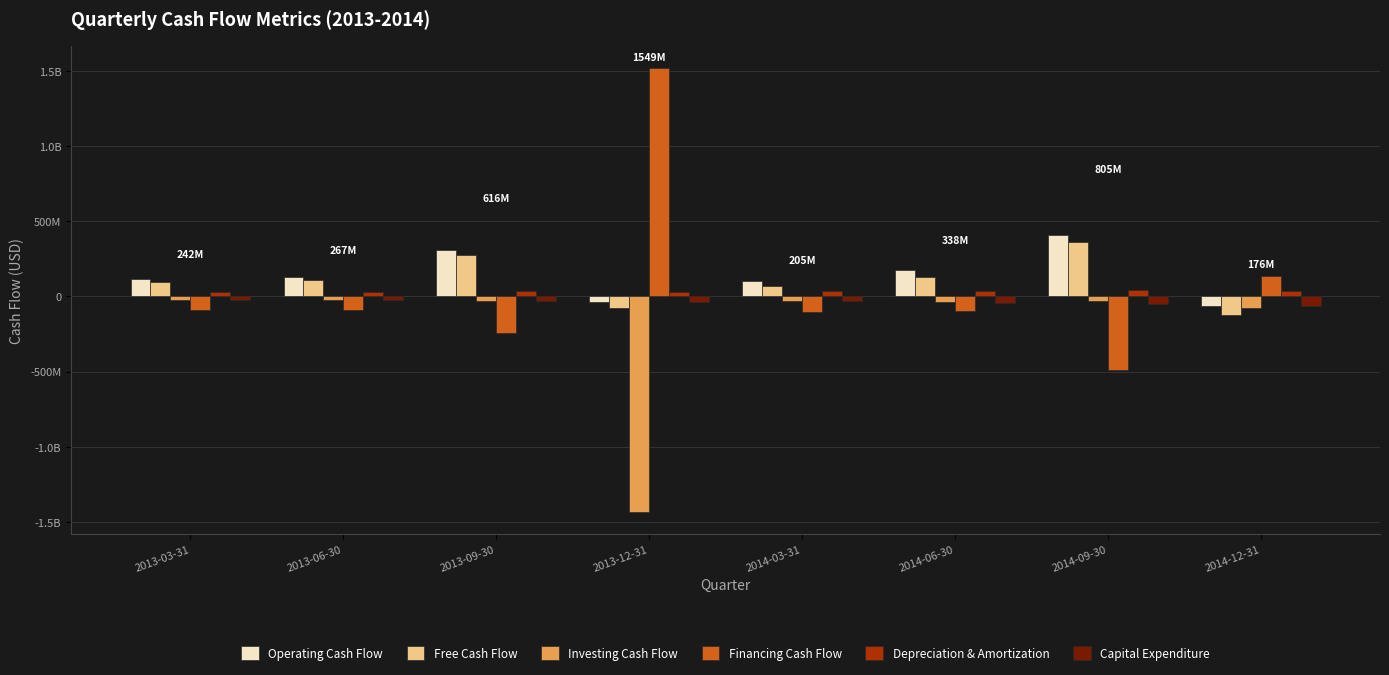

Which label corresponds to the largest value in the chart?

2013-12-31